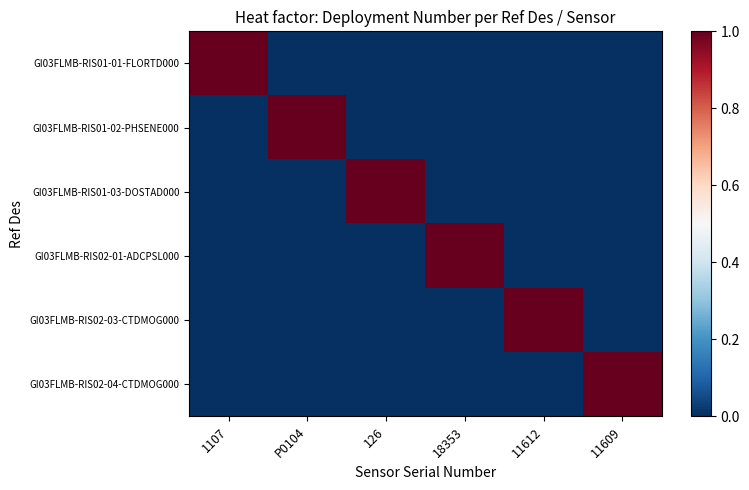

Reading left to right, extract all data points from this chart.

GI03FLMB-RIS01-01-FLORTD000: 1107=1	P0104=0	126=0	18353=0	11612=0	11609=0
GI03FLMB-RIS01-02-PHSENE000: 1107=0	P0104=1	126=0	18353=0	11612=0	11609=0
GI03FLMB-RIS01-03-DOSTAD000: 1107=0	P0104=0	126=1	18353=0	11612=0	11609=0
GI03FLMB-RIS02-01-ADCPSL000: 1107=0	P0104=0	126=0	18353=1	11612=0	11609=0
GI03FLMB-RIS02-03-CTDMOG000: 1107=0	P0104=0	126=0	18353=0	11612=1	11609=0
GI03FLMB-RIS02-04-CTDMOG000: 1107=0	P0104=0	126=0	18353=0	11612=0	11609=1